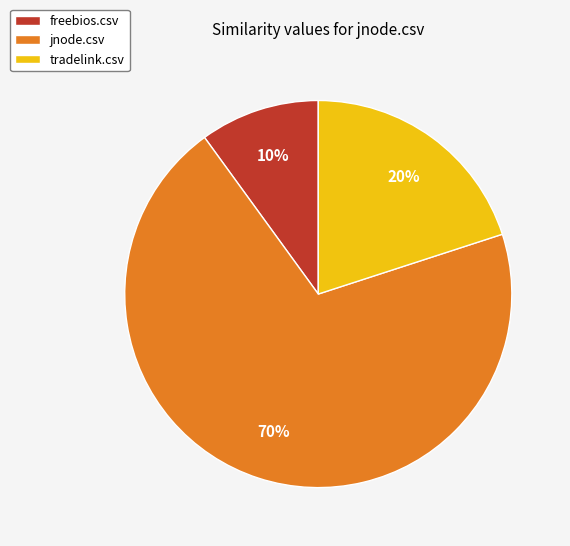

Is jnode.csv the majority of the pie?

Yes